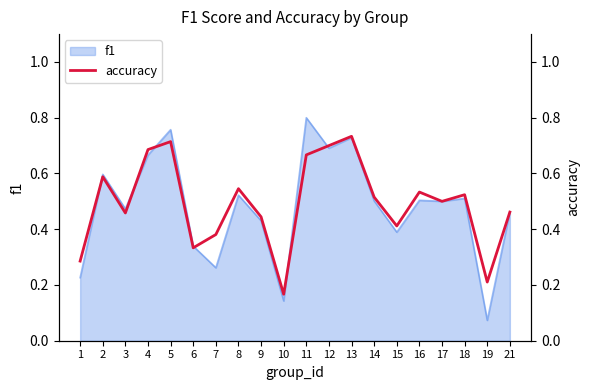

The chart shows a value of 0.2 at 14. True or false?

False